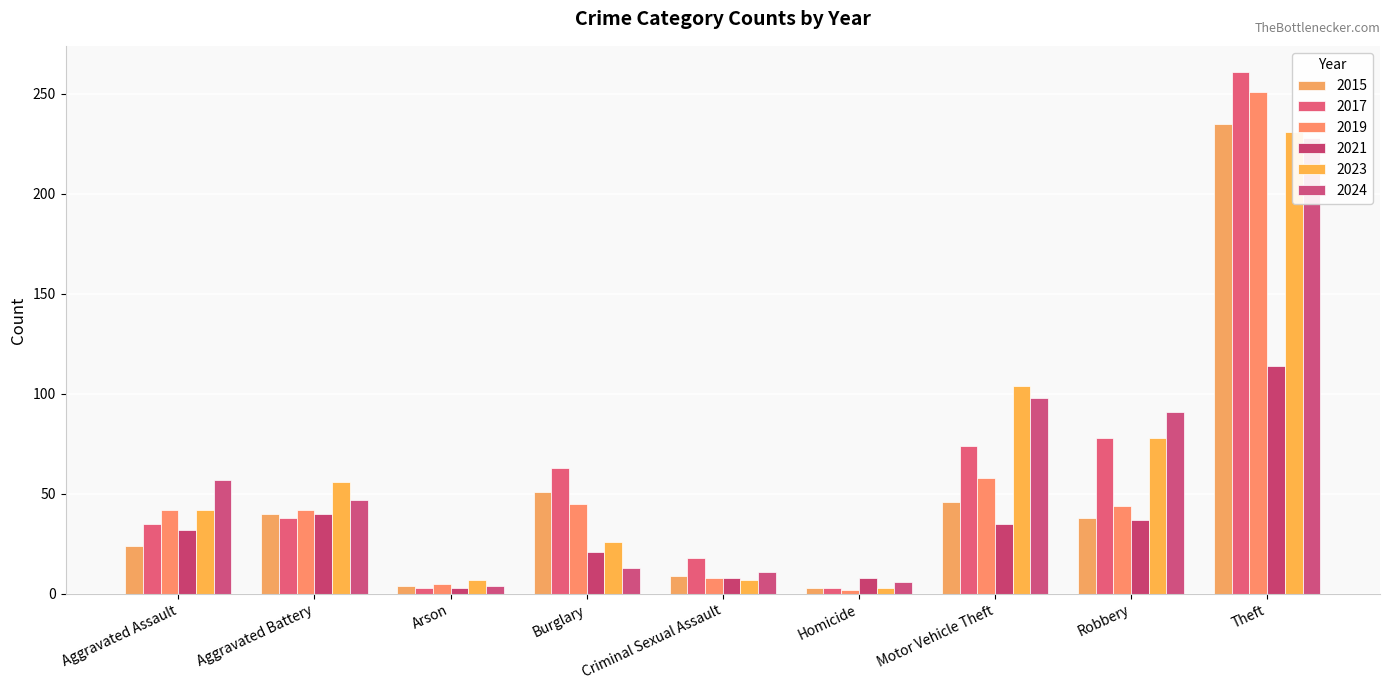

What value does the 2021 series have at Robbery?

37